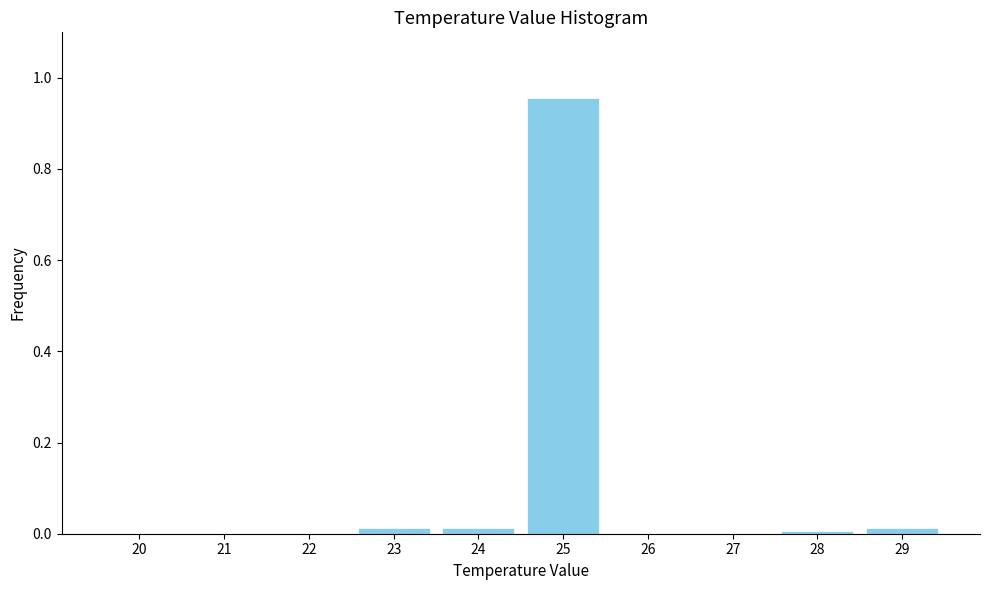

Which category has the highest value across all series?

25